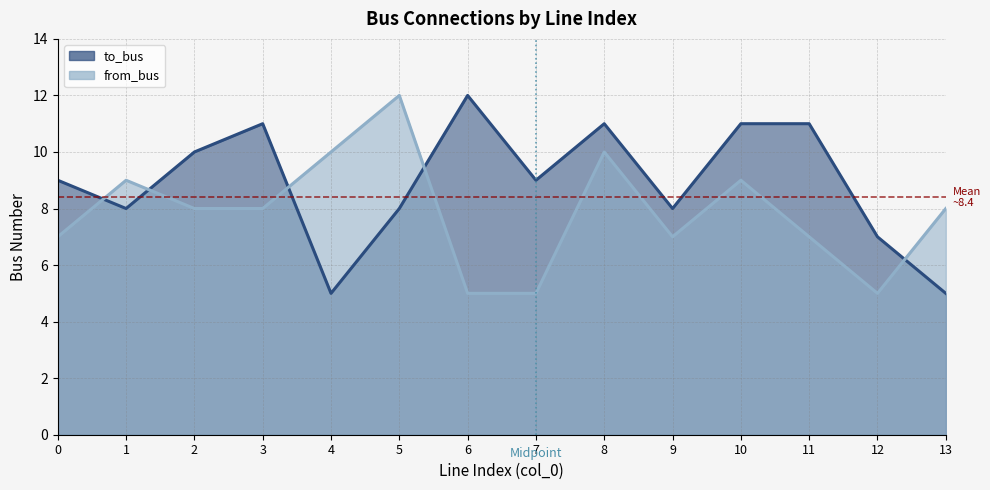

At 6, list the series in order from smallest to largest.

from_bus, to_bus